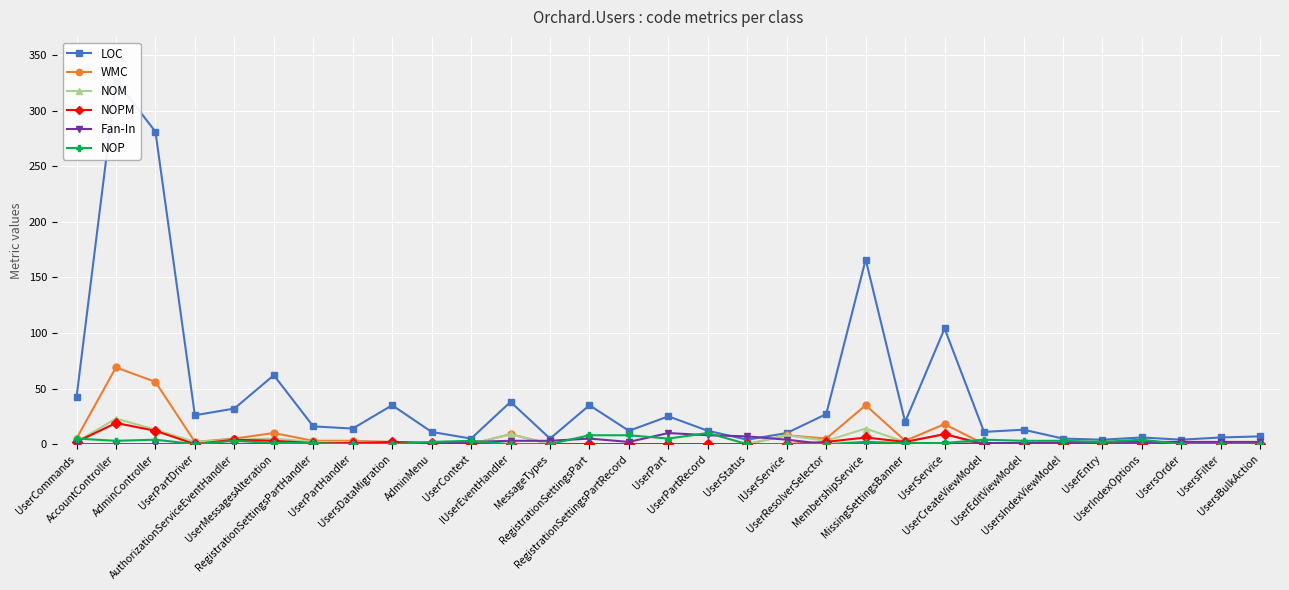

What is the total value across all series at AuthorizationServiceEventHandler?

48